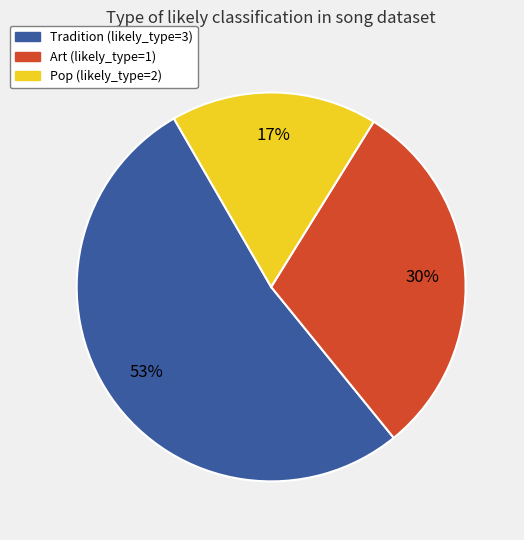

To the nearest percent, what is the average slice percentage?

33%